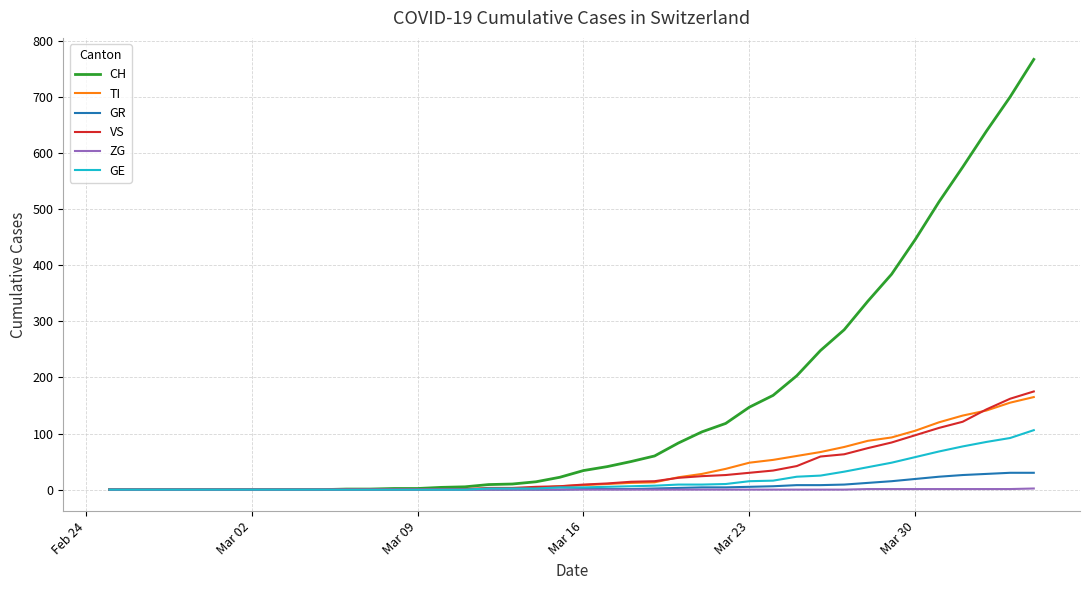

Which series has the largest range (max minus min)?

CH